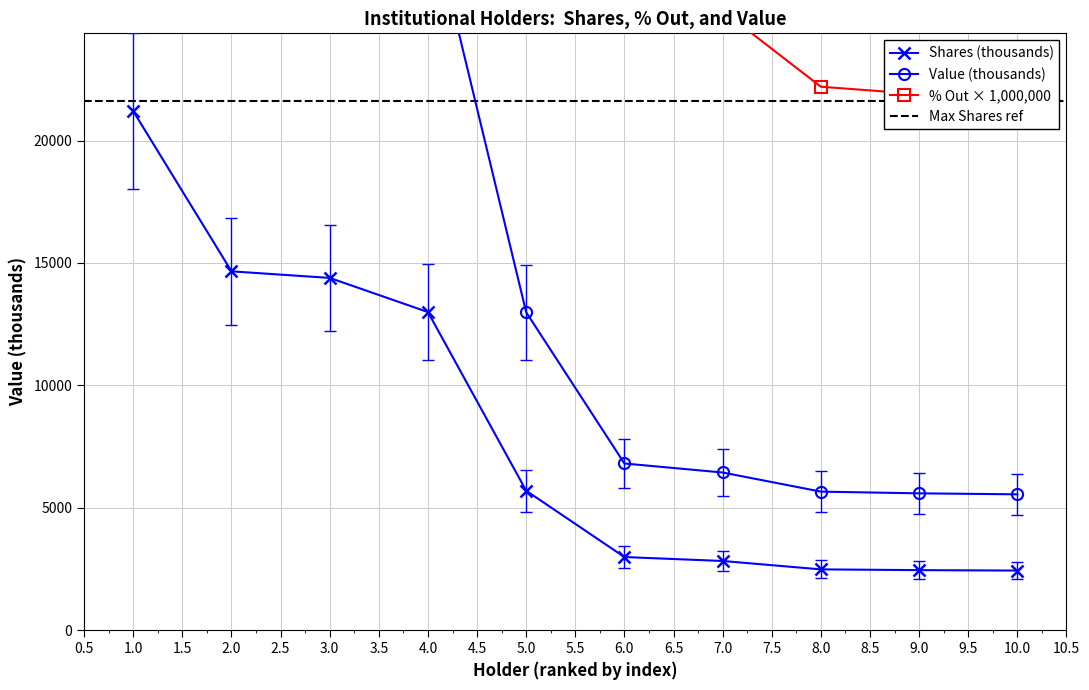

True or false: Value and % Out intersect in this chart.

False